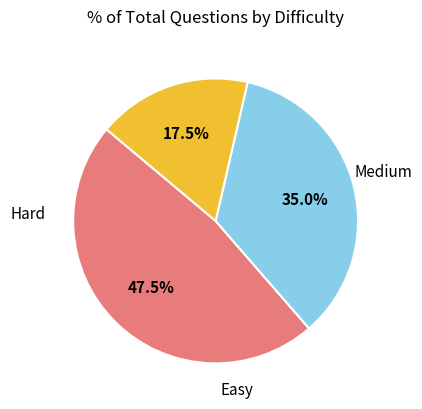

Does any single category account for the majority?

No